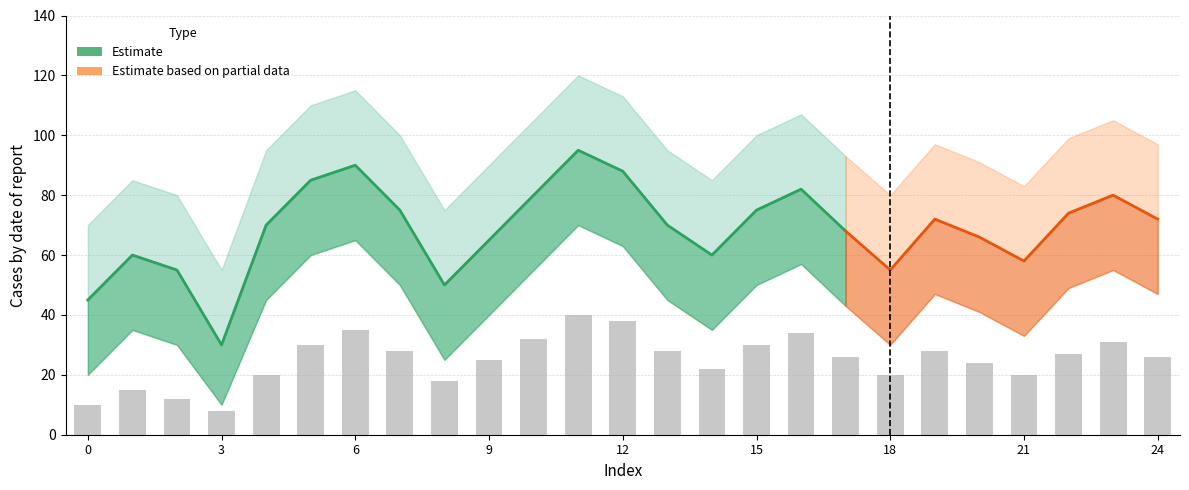

What is the value of the Estimate bar at the 10th from the left?

65